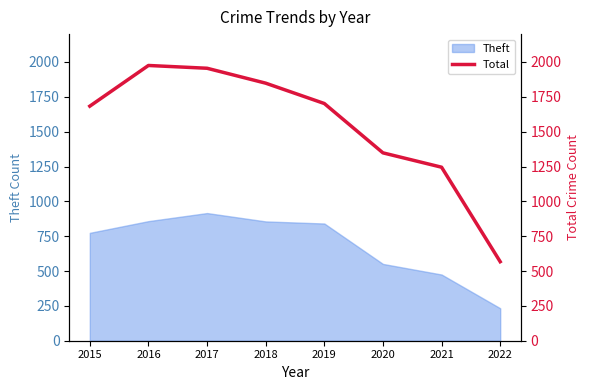

Rank the categories by value from lowest to highest.

2022, 2021, 2020, 2015, 2019, 2018, 2017, 2016